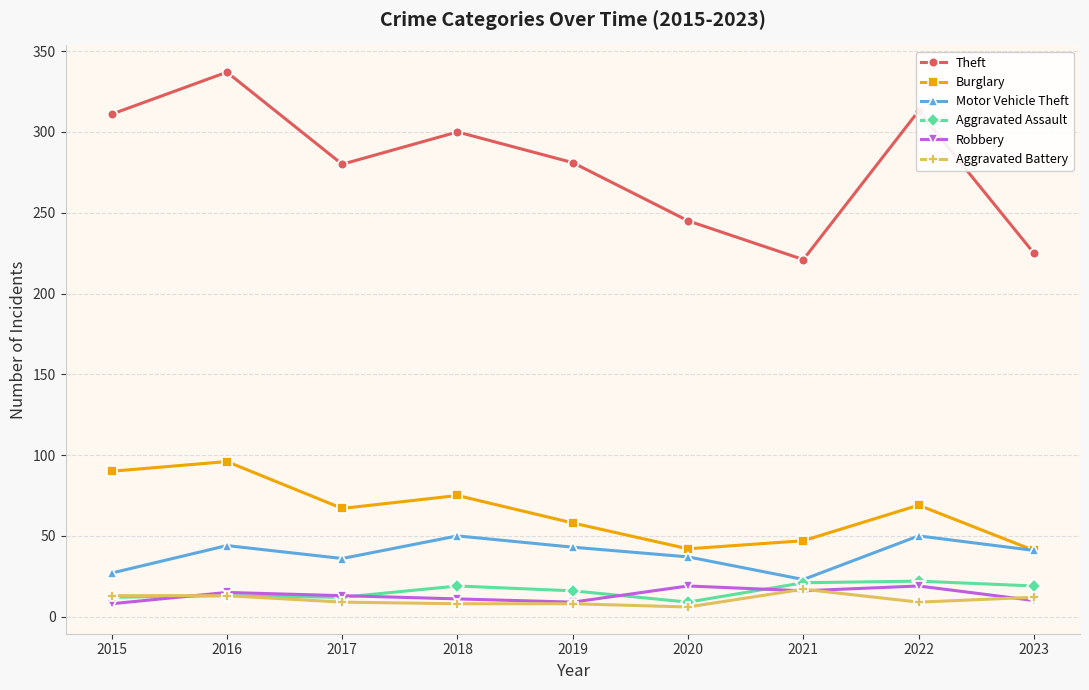

At which label does Theft first exceed 281?

2015